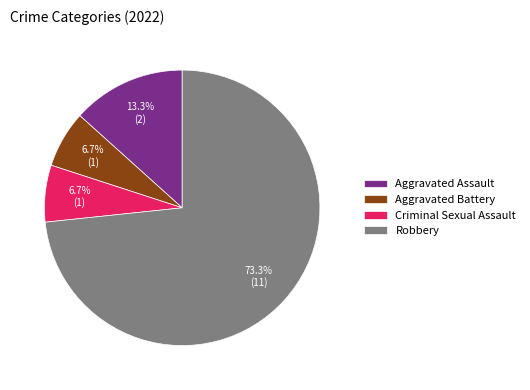

To the nearest percent, what is the difference between the largest and smallest slice percentages?

67%